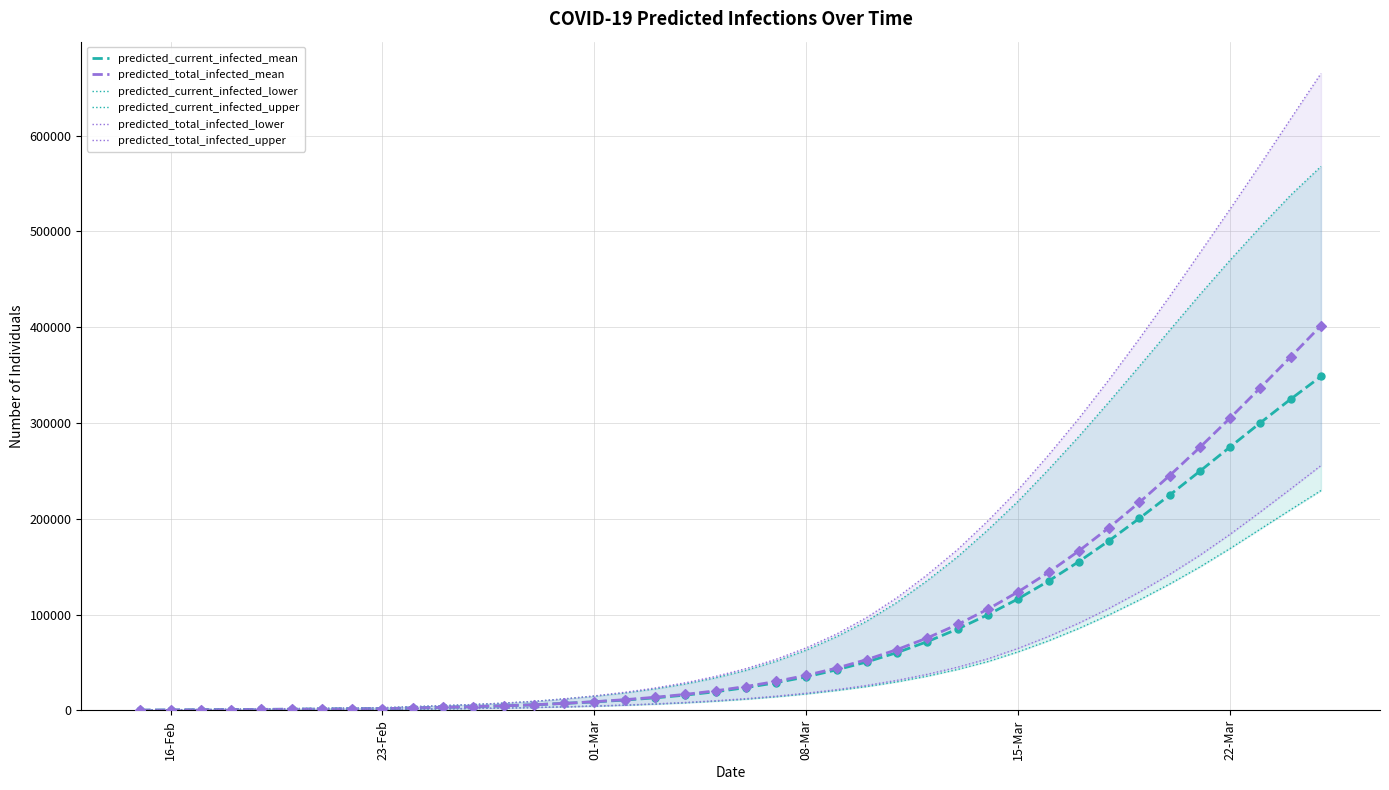

Which series has the widest spread of Y values?

predicted_total_infected_upper